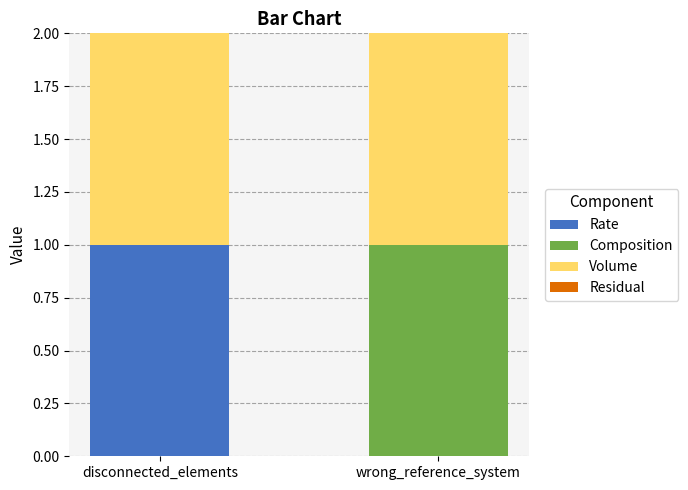

The Rate series shows 1 at disconnected_elements. True or false?

True